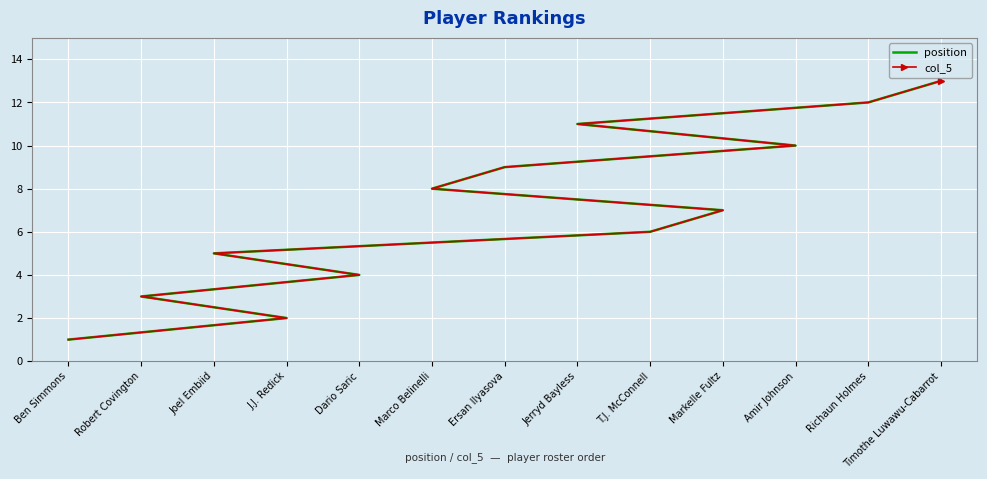

Which has a higher value, Amir Johnson or T.J. McConnell?

Amir Johnson